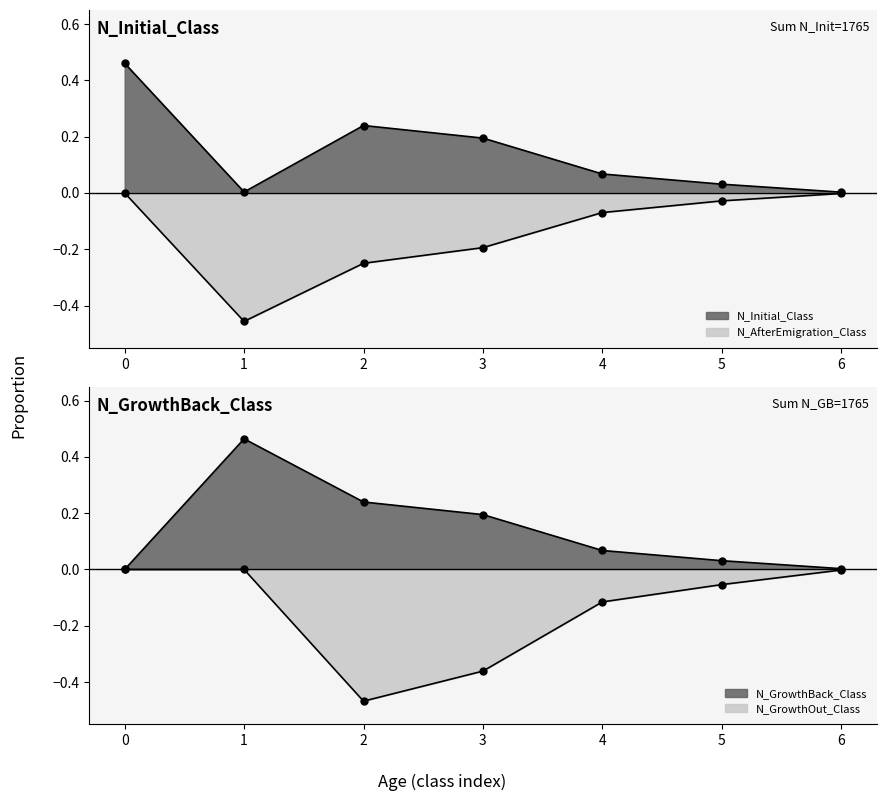

List the series in order of their peak value, highest first.

N_GrowthBack_Class, N_Initial_Class, N_AfterEmigration_Class, N_GrowthOut_Class